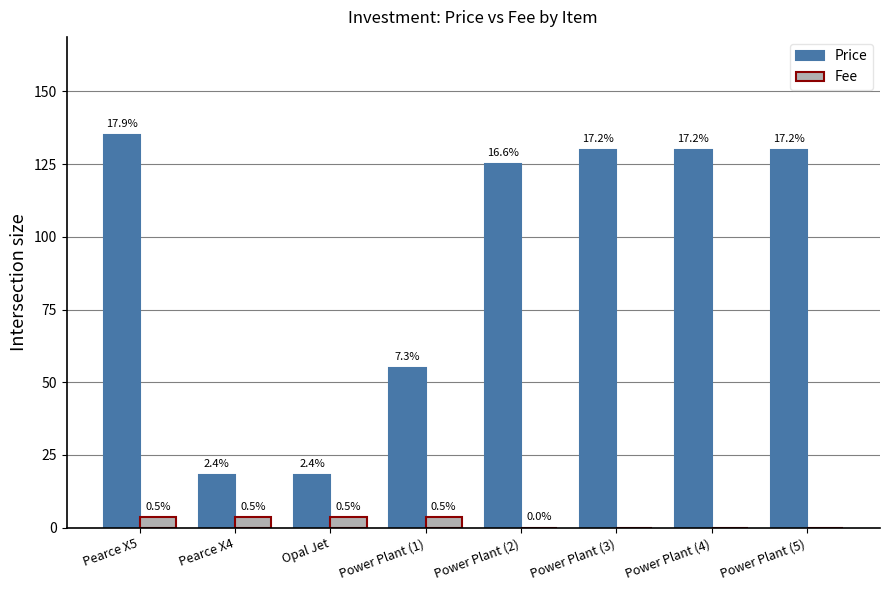

Rank the series by their maximum value, from highest to lowest.

Price, Fee